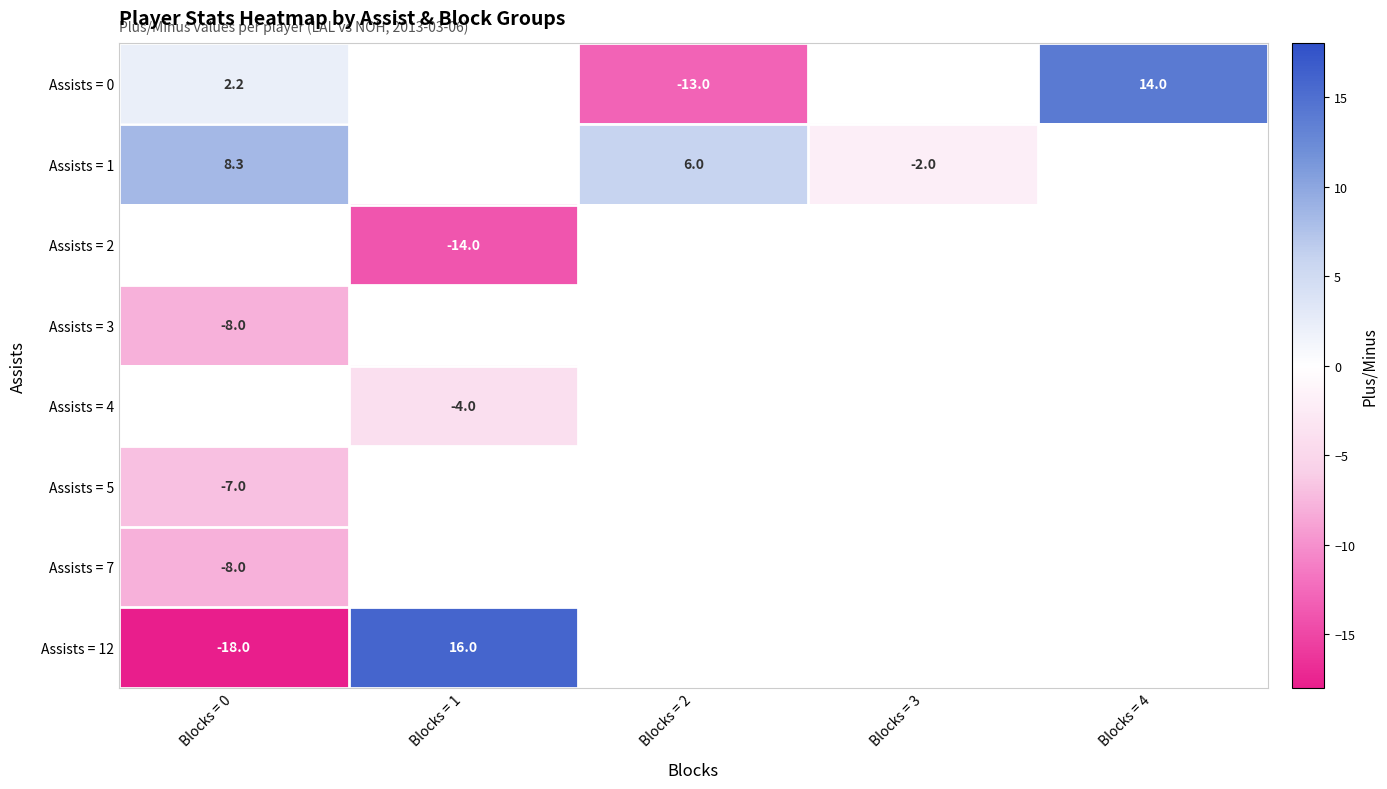

How many series are shown in this chart?

8